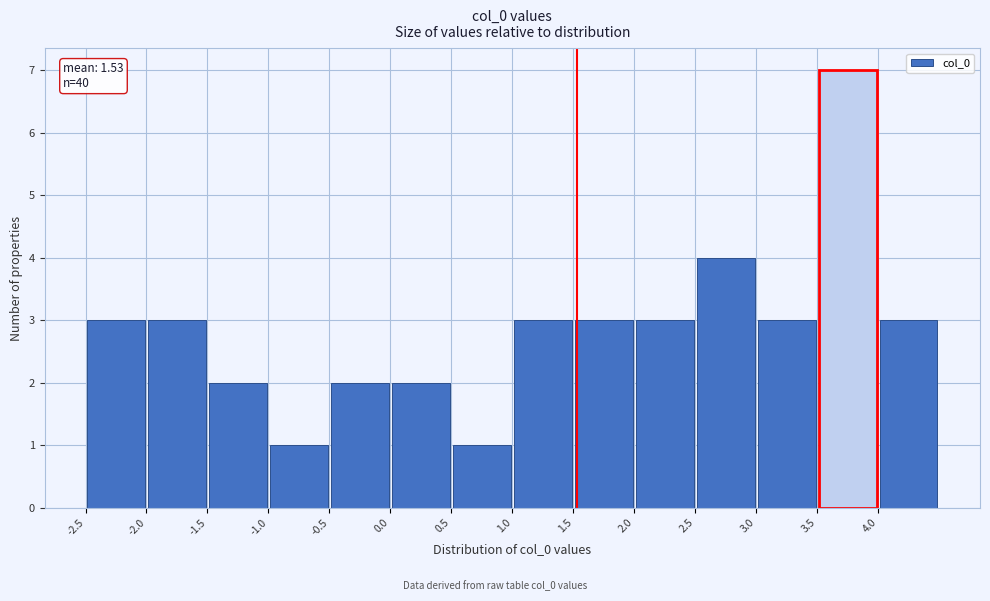

Which range on the x-axis has the tallest bar?

3.5 to 4.0